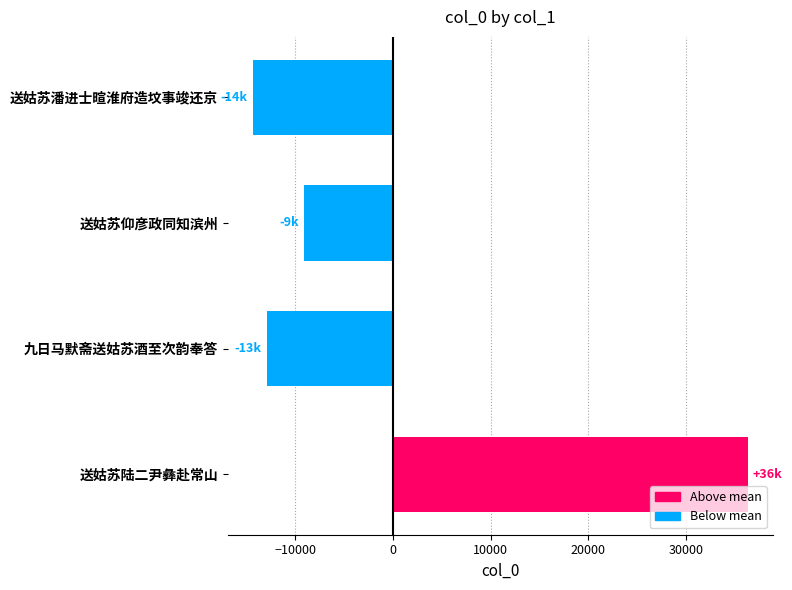

What value does the data have at 九日马默斋送姑苏酒至次韵奉答?

-12909.2